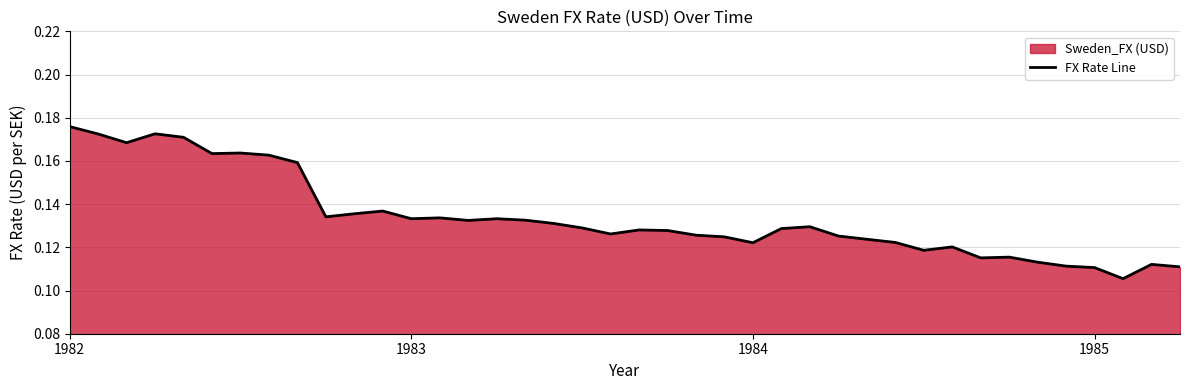

Which category has the highest value across all series?

1982